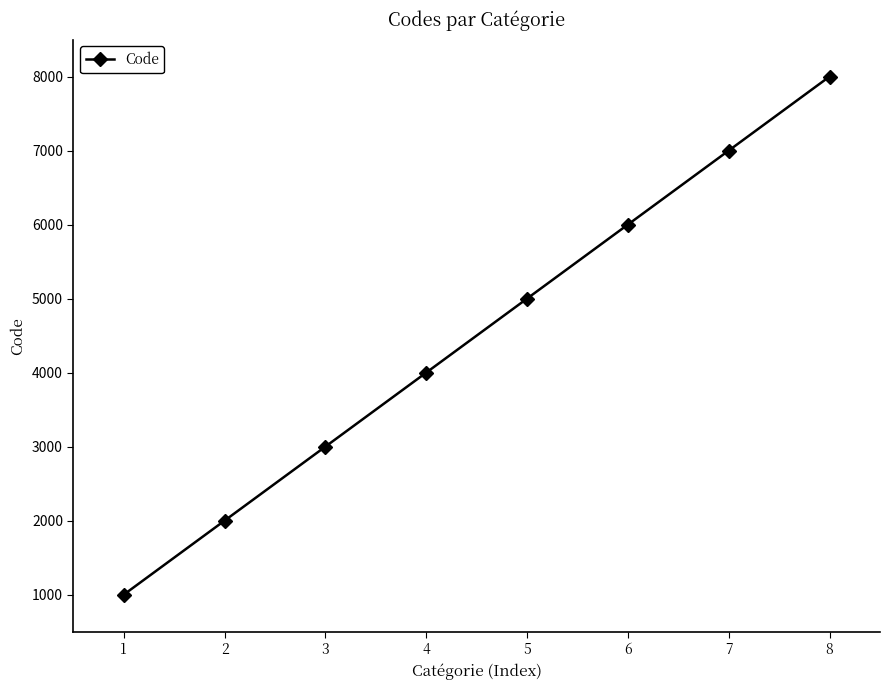

Does the chart have visible grid lines?

No